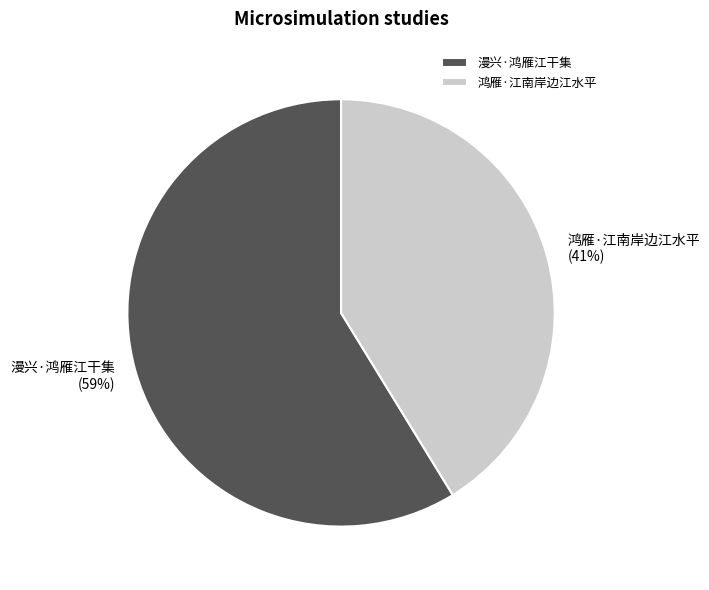

True or false: 鸿雁·江南岸边江水平 accounts for 41% of the total.

True